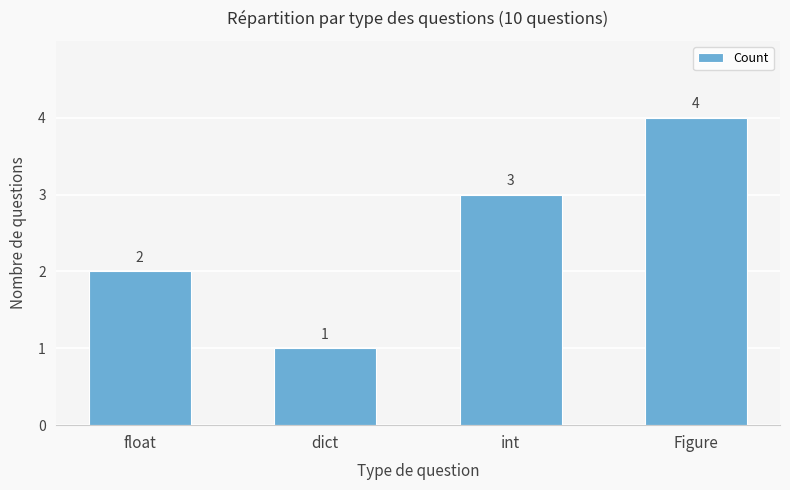

What is the label of the 1st bar from the right?

Figure